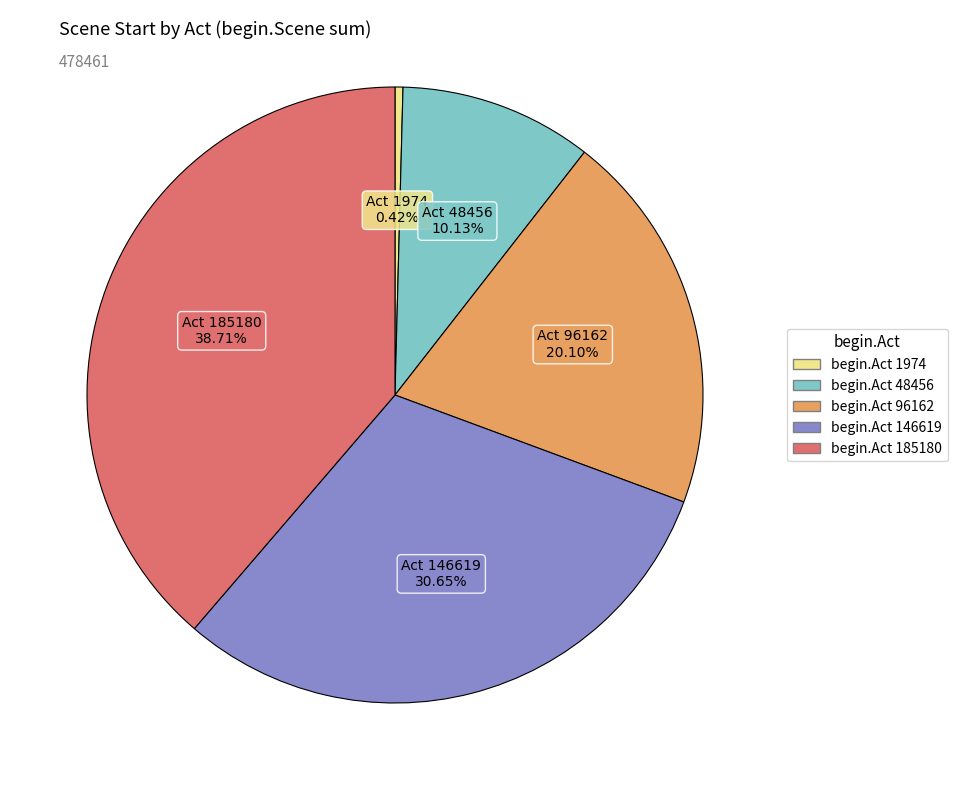

Is there a majority slice in this chart?

No